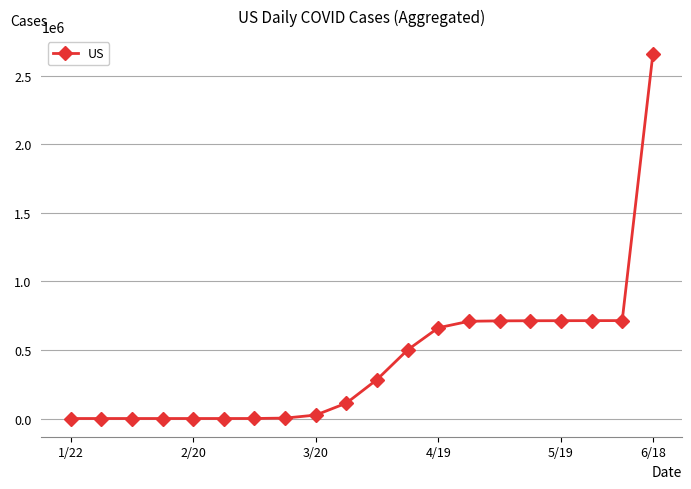

Does the chart display data point markers on the line(s)?

Yes